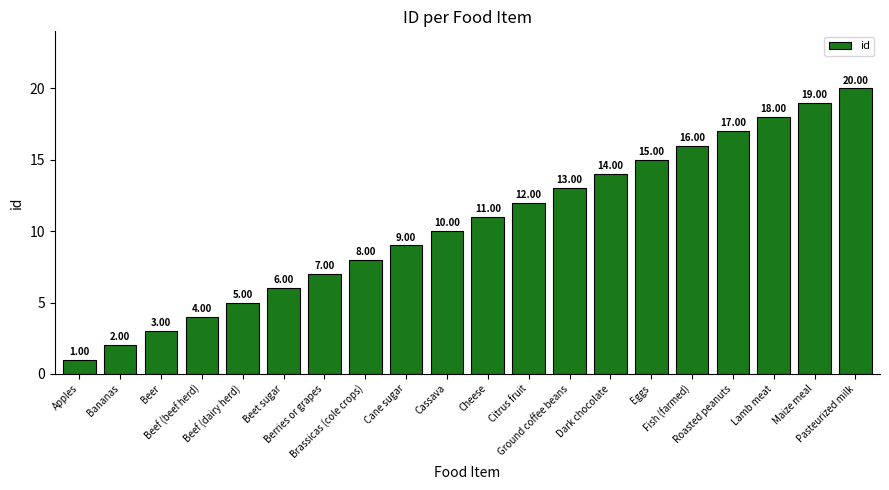

List the labels in order of value, smallest first.

Apples, Bananas, Beer, Beef (beef herd), Beef (dairy herd), Beet sugar, Berries or grapes, Brassicas (cole crops), Cane sugar, Cassava, Cheese, Citrus fruit, Ground coffee beans, Dark chocolate, Eggs, Fish (farmed), Roasted peanuts, Lamb meat, Maize meal, Pasteurized milk